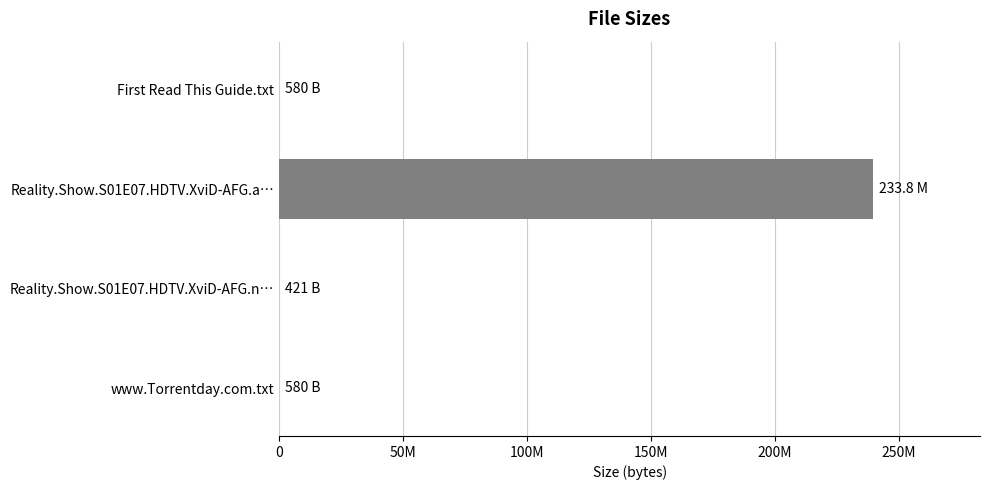

What is the maximum value shown in the chart?

239500672